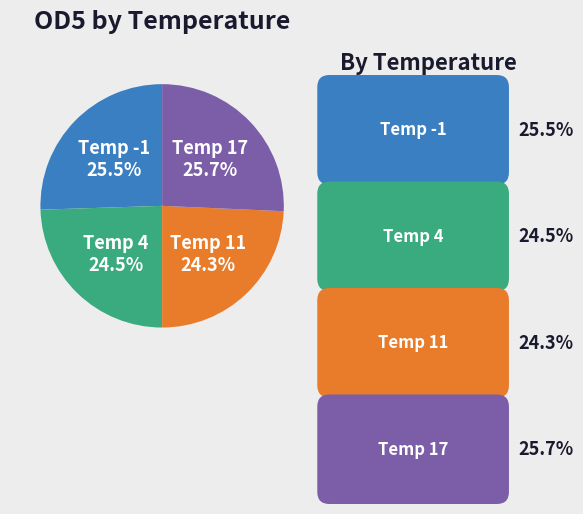

How many segments does this pie chart have?

4